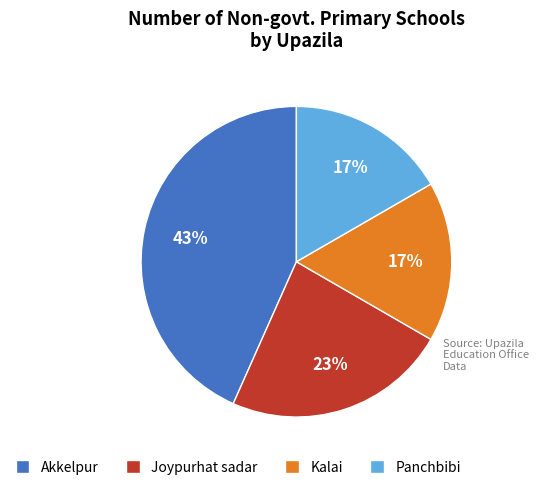

Is it true that Akkelpur is 57% of the pie?

False